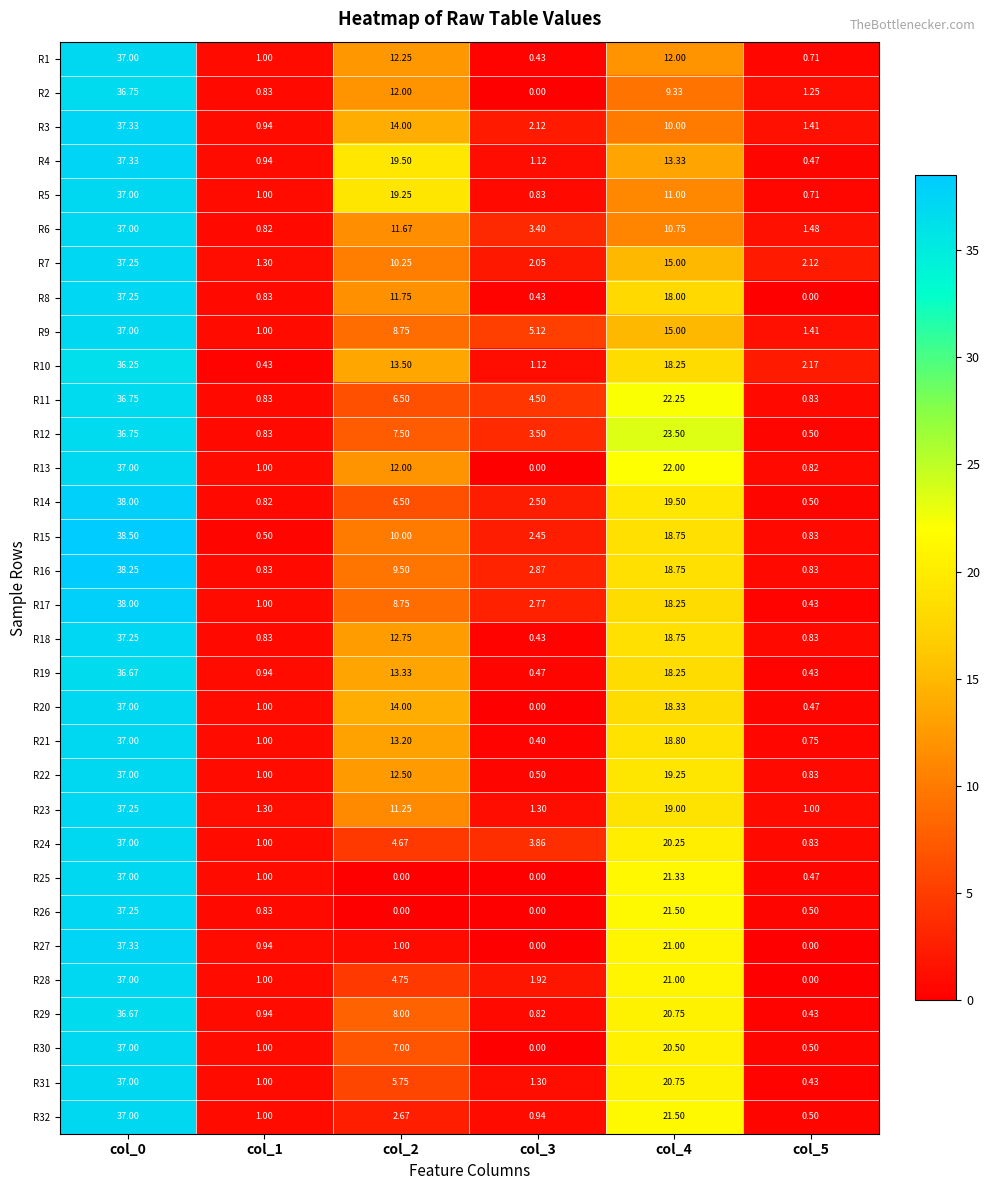

Which series has the largest range (max minus min)?

R15